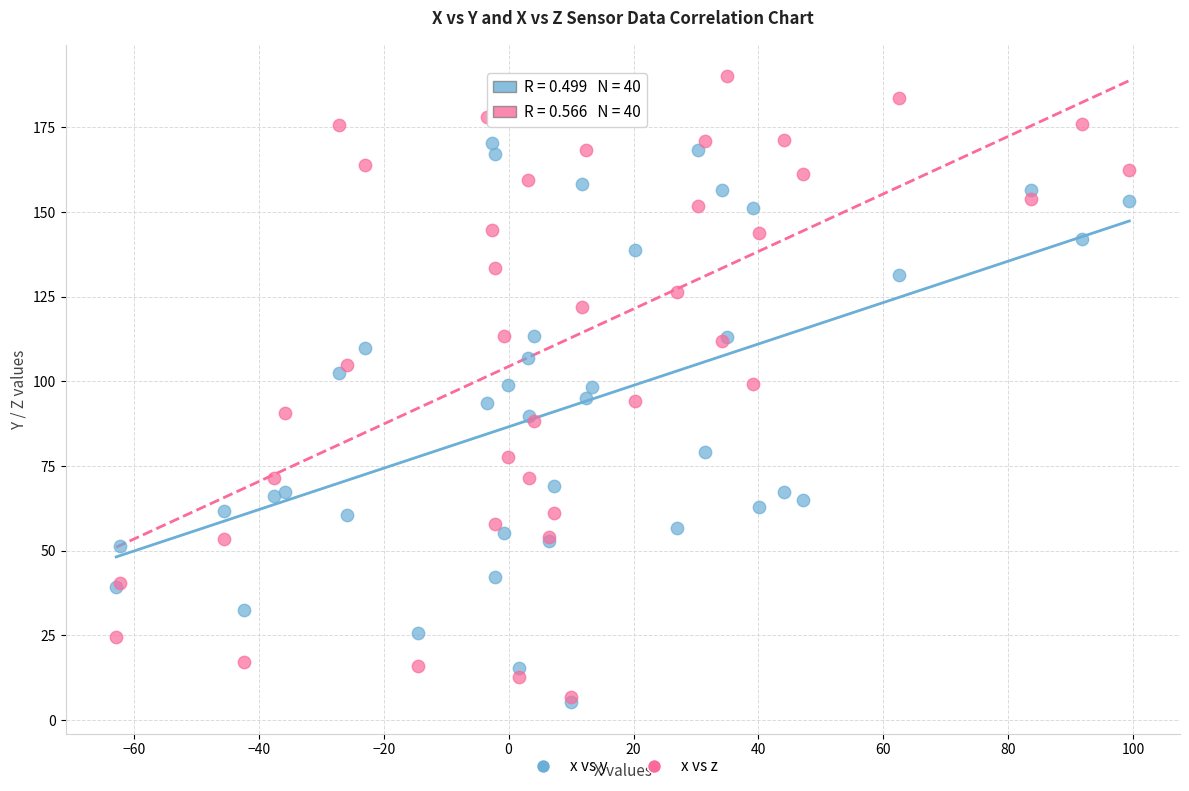

What are all the series names shown in the legend?

x vs y, x vs z